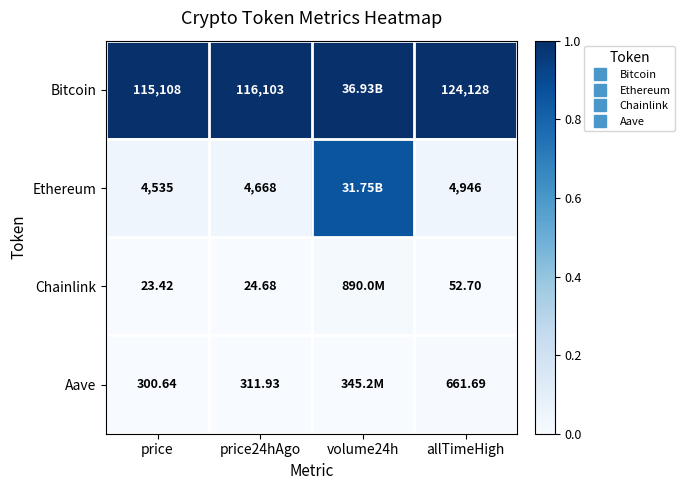

How many categories are shown in the chart?

4